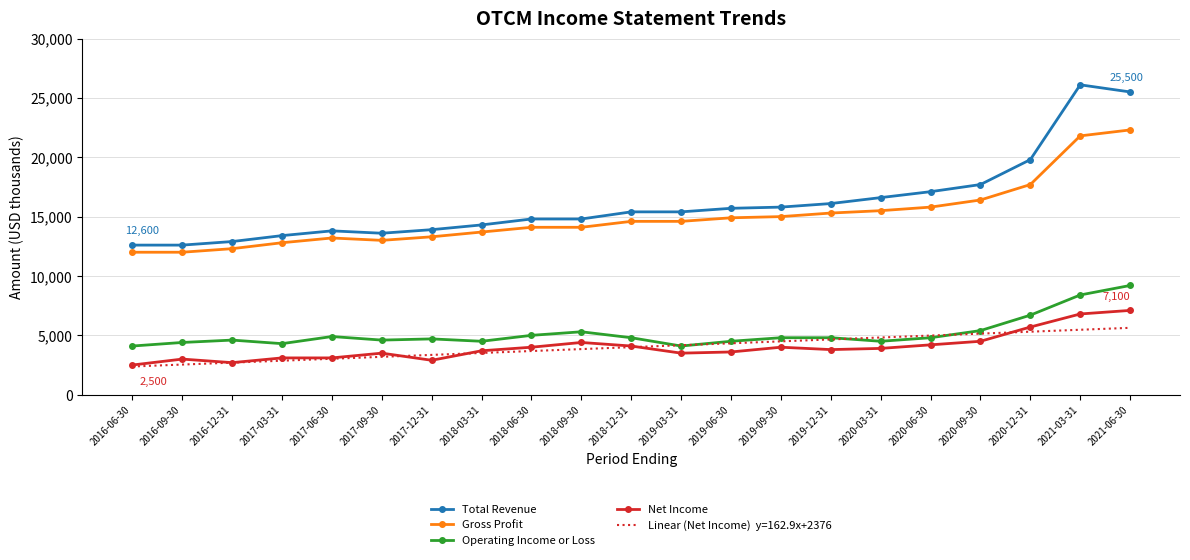

What is the total value across all series at 2019-12-31?

44656.2